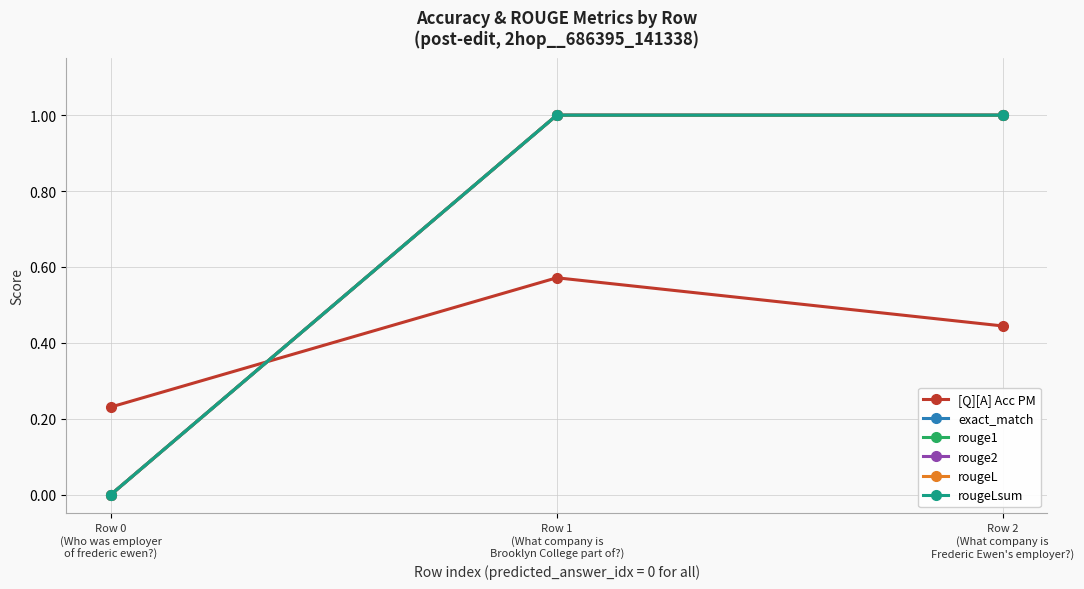

Is this an area chart (filled region under the line)?

No